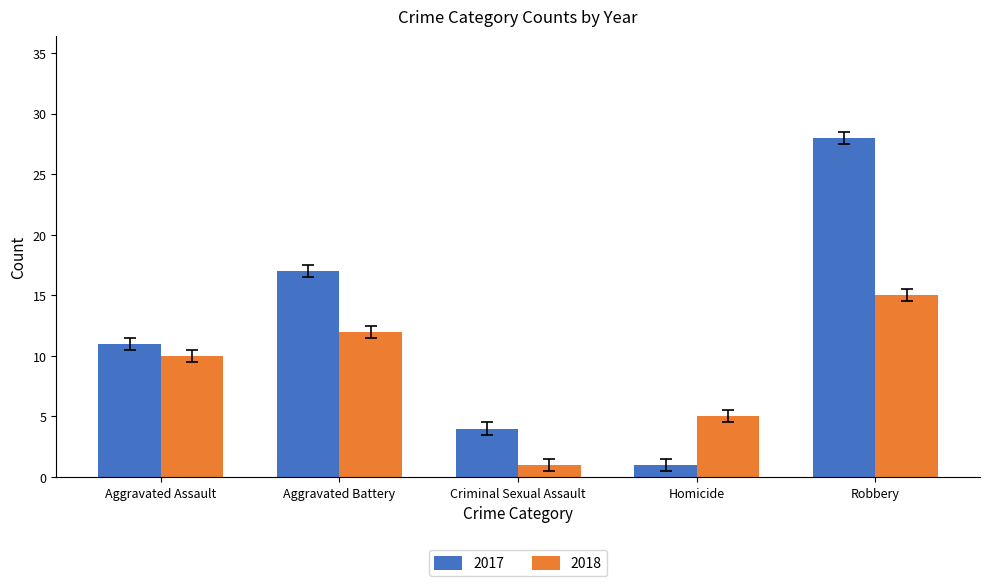

List the labels in order of 2017 value, largest first.

Robbery, Aggravated Battery, Aggravated Assault, Criminal Sexual Assault, Homicide